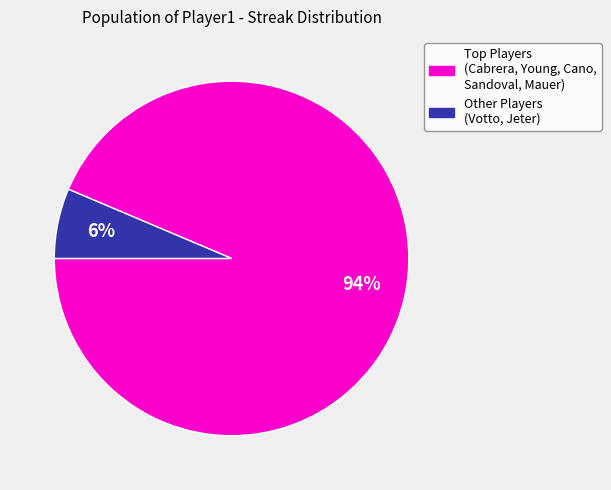

How many segments does this pie chart have?

2